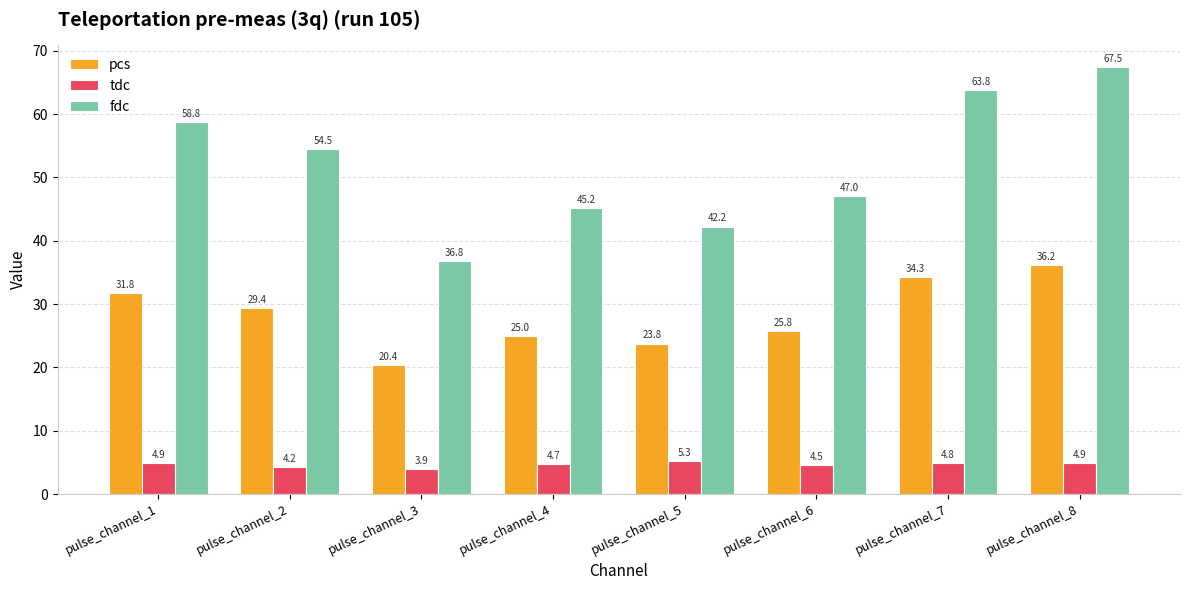

Does the chart contain any negative values?

No